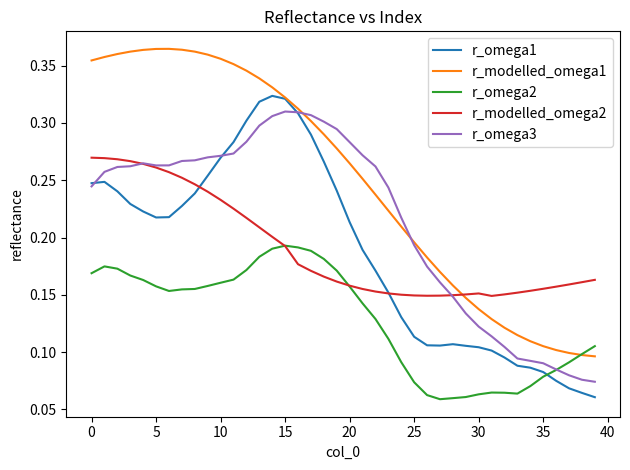

Which series has the largest total across all categories?

r_modelled_omega1